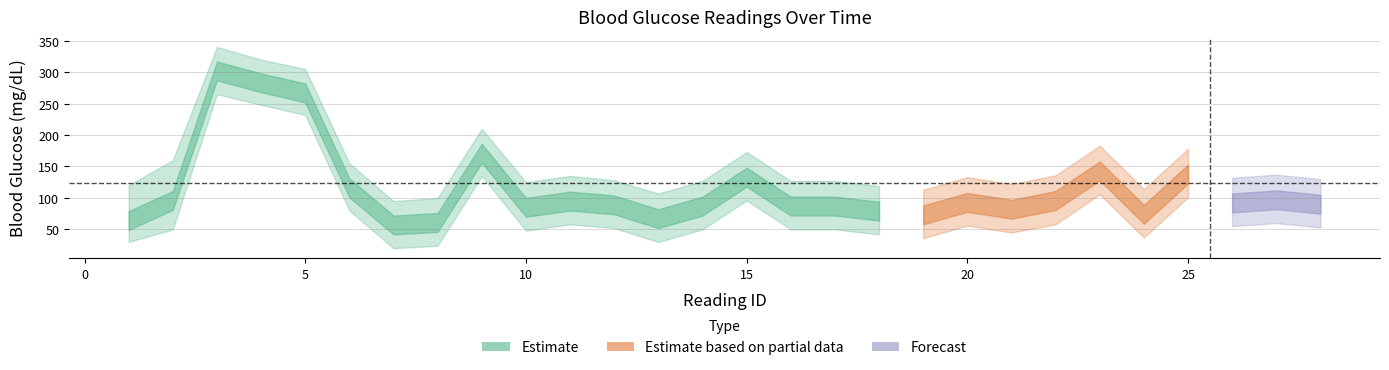

Between 20 and 15, which is larger?

15